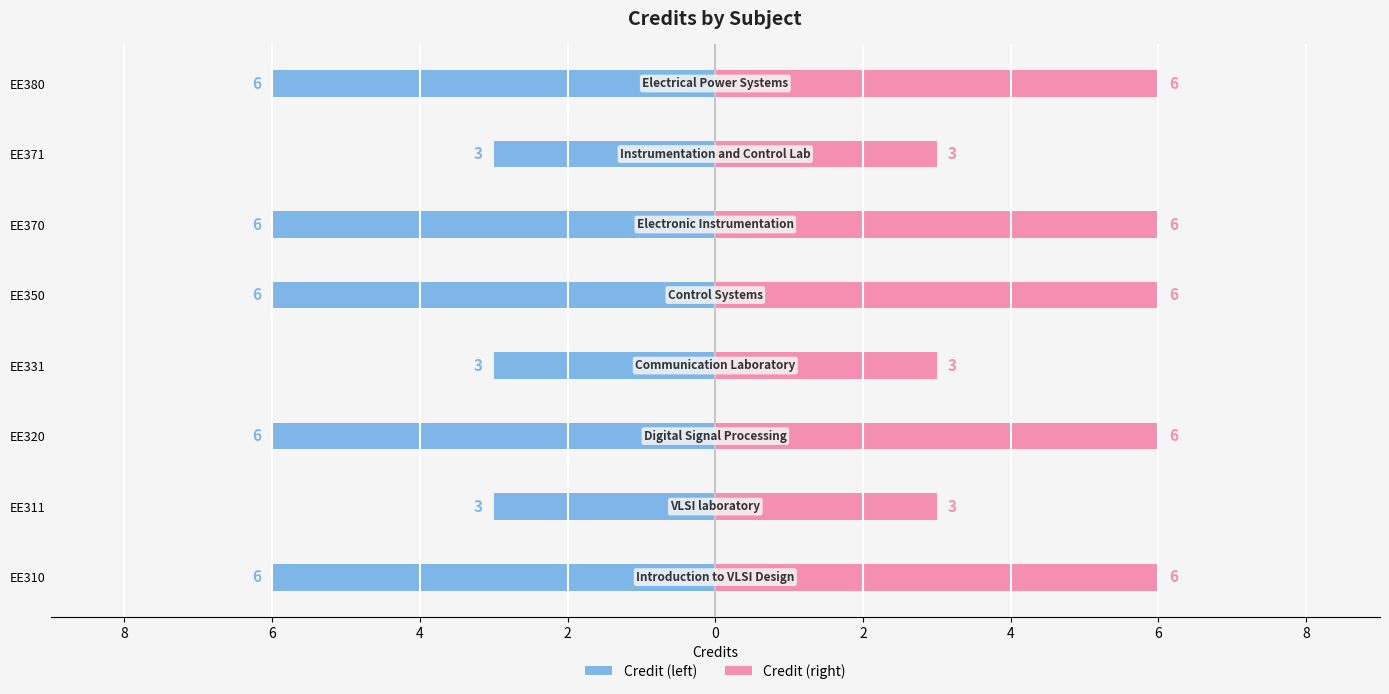

What is the lowest value of the Credit (right) series?

3